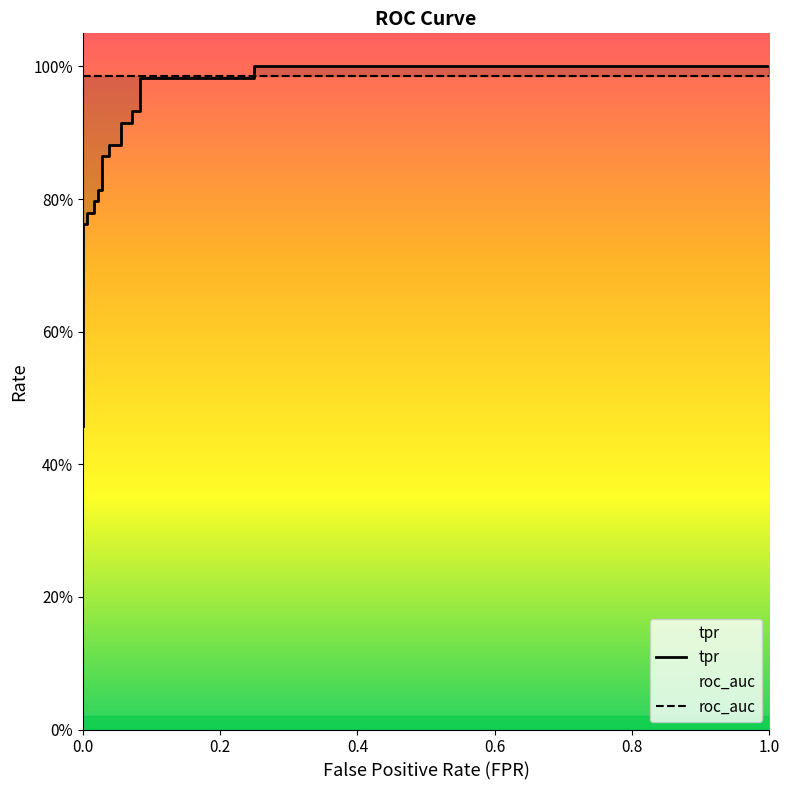

What is the difference between the maximum and minimum values in the tpr series?

0.5